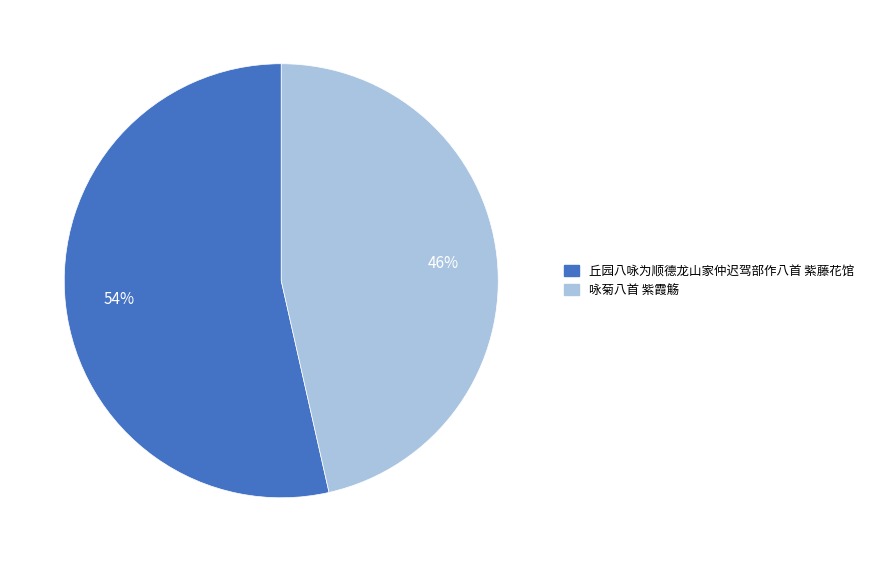

What is the largest slice in the pie chart?

丘园八咏为顺德龙山家仲迟驾部作八首 紫藤花馆